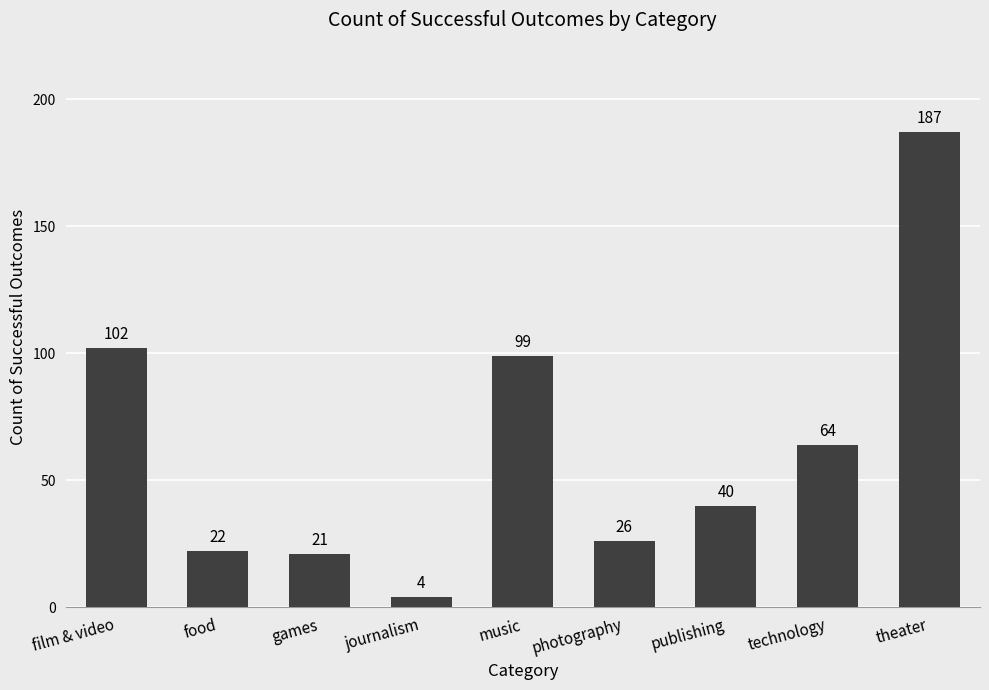

Reading left to right, extract all data points from this chart.

film & video=102	food=22	games=21	journalism=4	music=99	photography=26	publishing=40	technology=64	theater=187